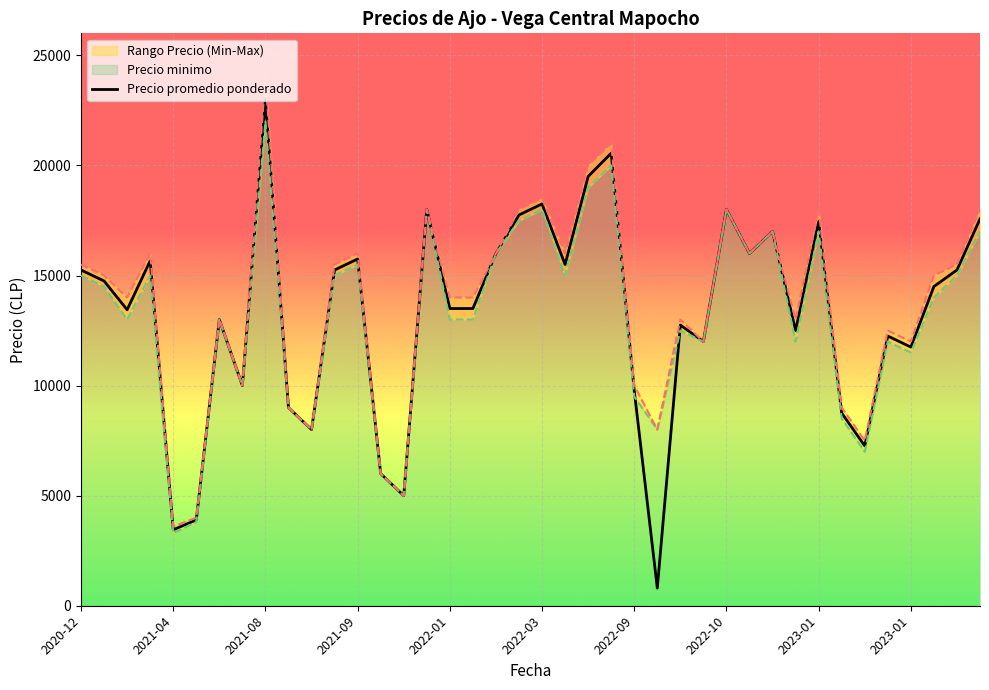

Is this an area chart (filled region under the line)?

No